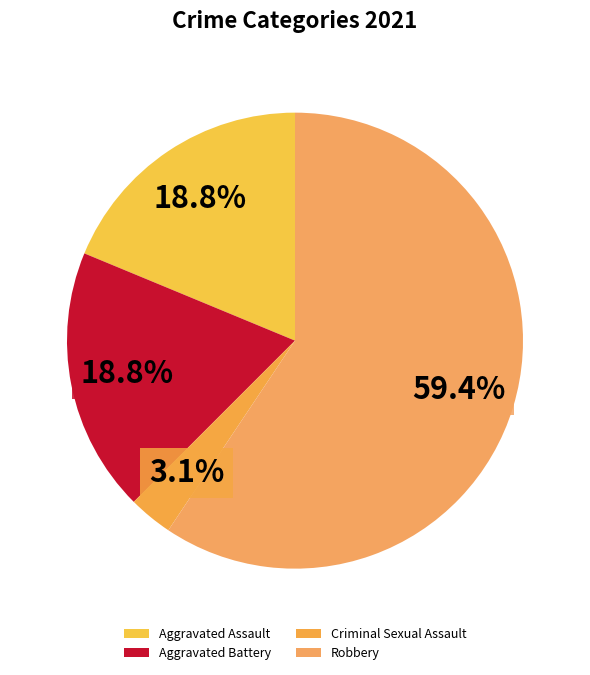

To the nearest percent, what is the combined percentage of Robbery and Aggravated Battery?

78%